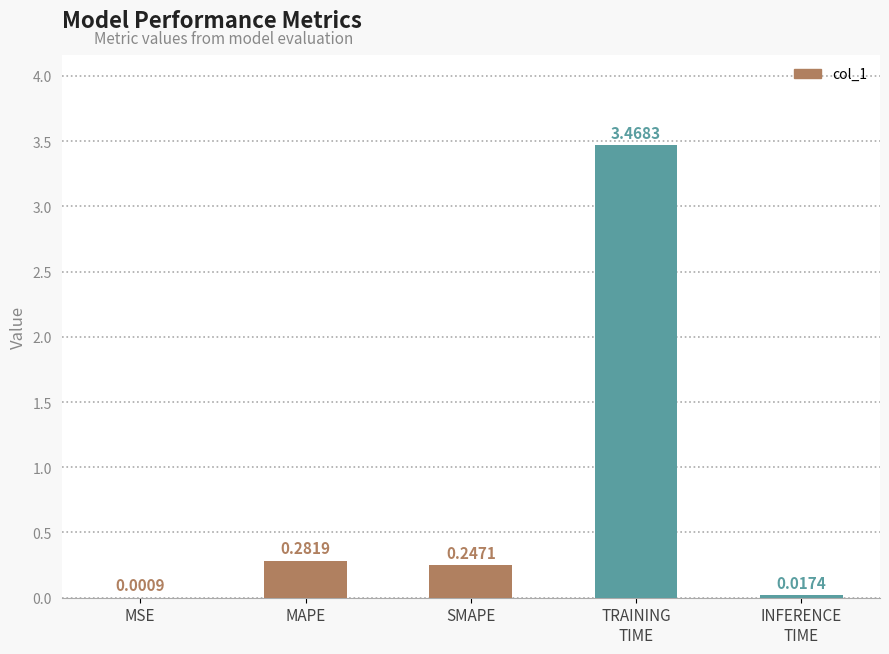

Between SMAPE and MSE, which is larger?

SMAPE